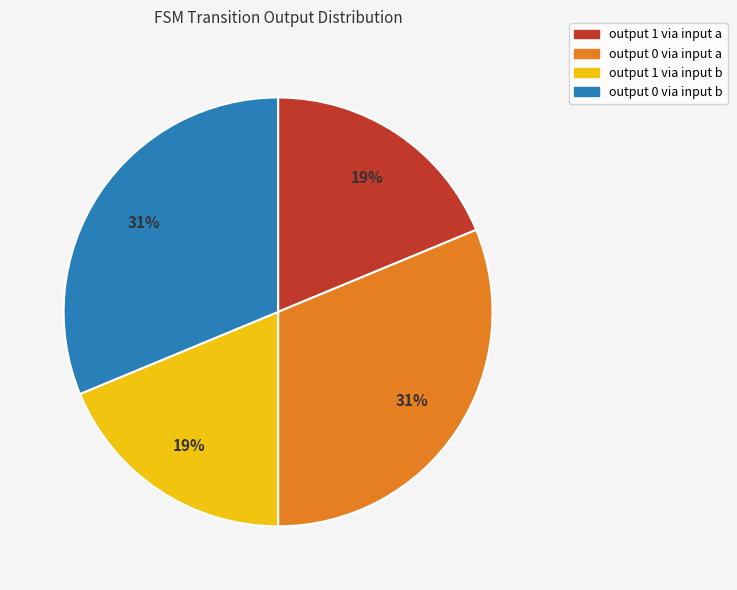

To the nearest percent, what is the average slice percentage?

25%